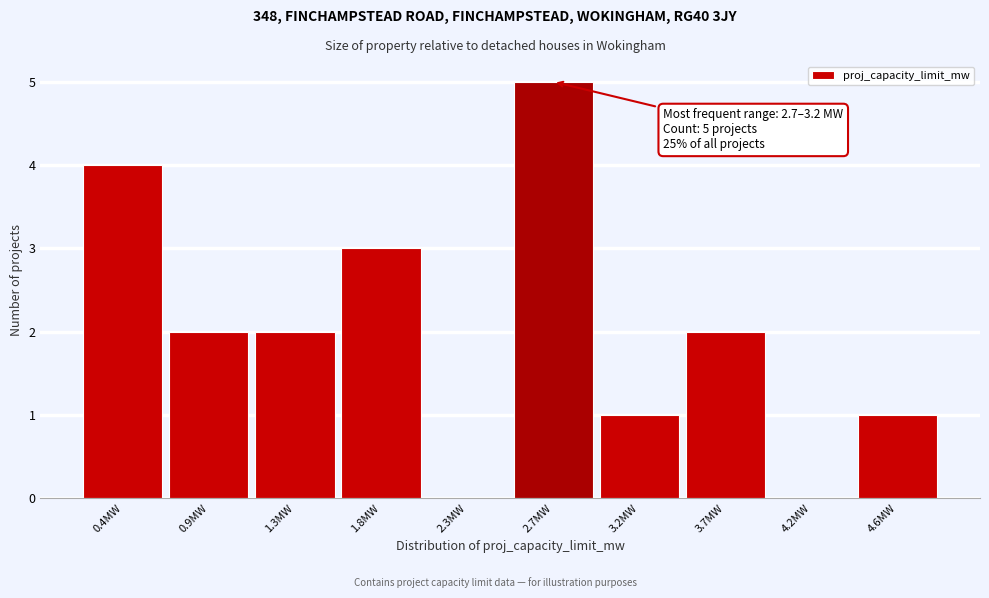

Reading right to left, transcribe all the data shown in this chart.

4.6MW=1	4.2MW=0	3.7MW=2	3.2MW=1	2.7MW=5	2.3MW=0	1.8MW=3	1.3MW=2	0.9MW=2	0.4MW=4